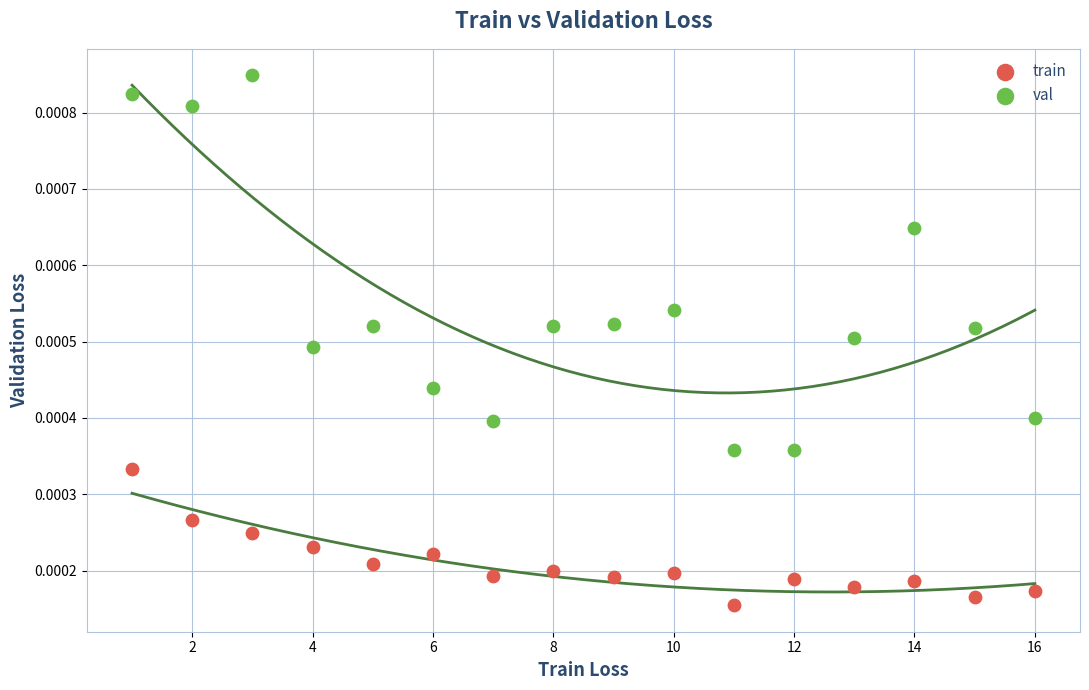

Which series reaches the maximum Y coordinate?

val